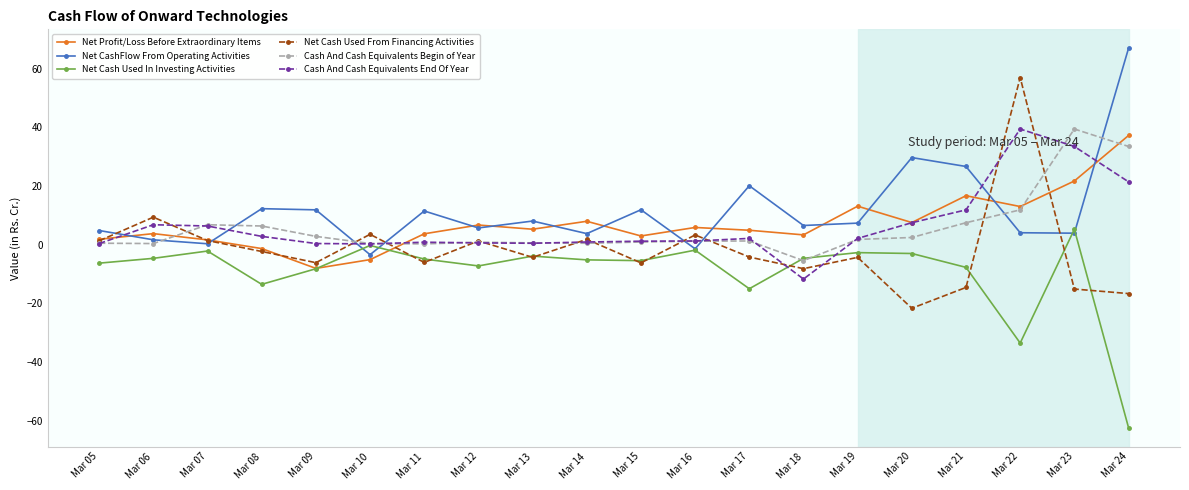

The Net Profit/Loss Before Extraordinary Items series shows 3.4 at Mar 18. True or false?

True